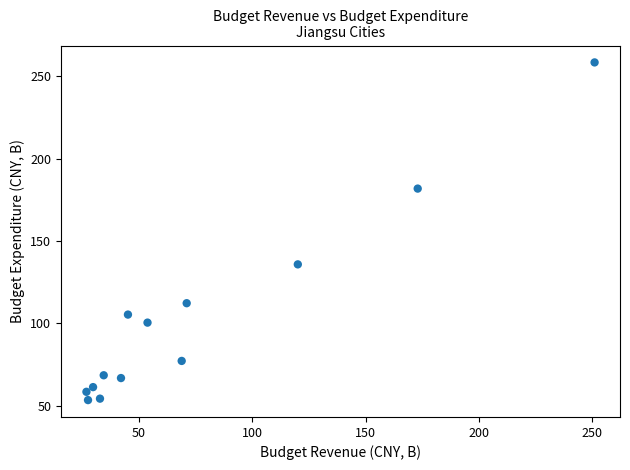

What is the range of X values (max minus min)?

224.2